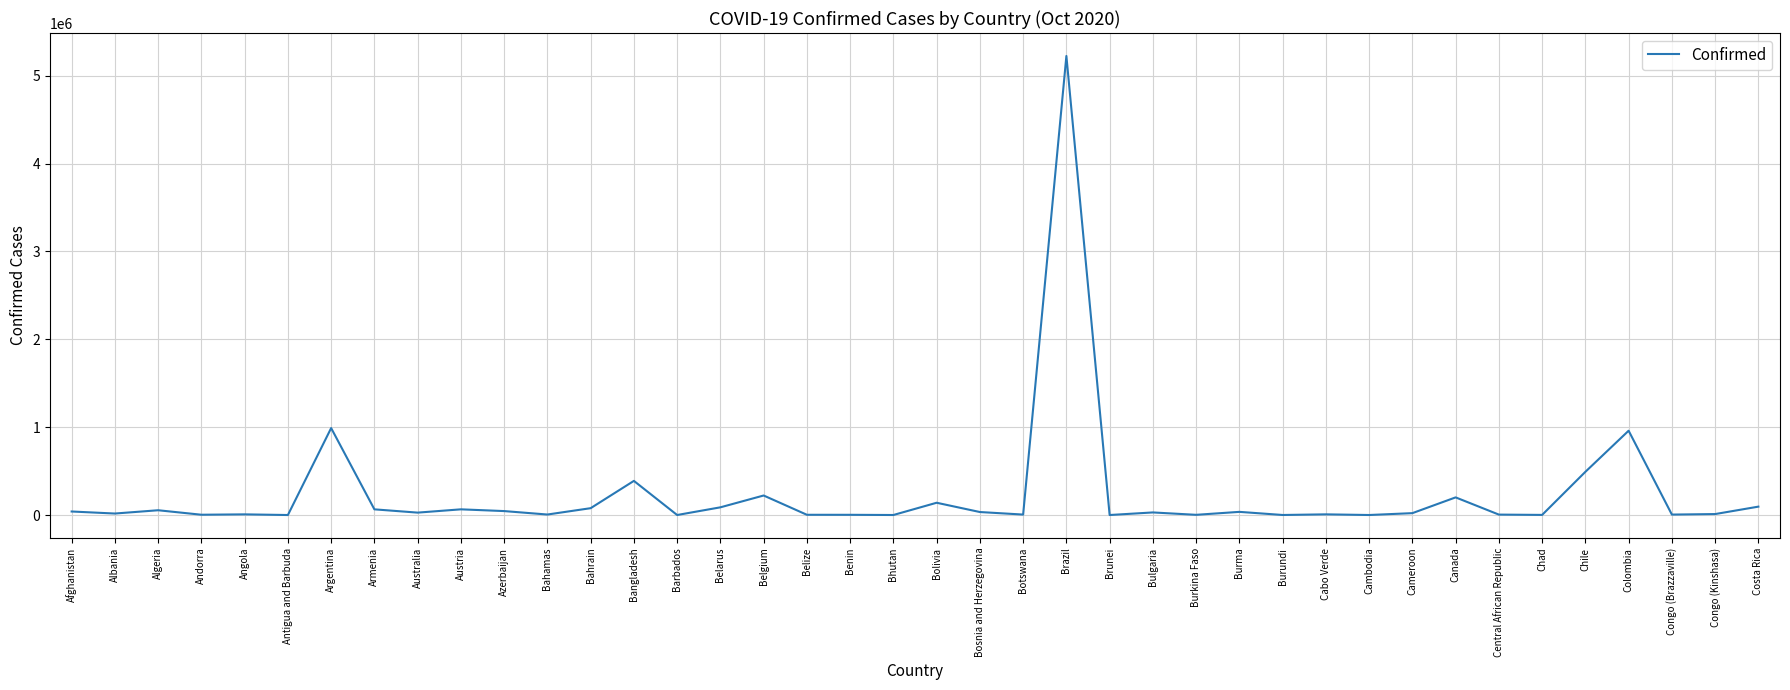

What is the difference between the maximum and minimum values?

5224243